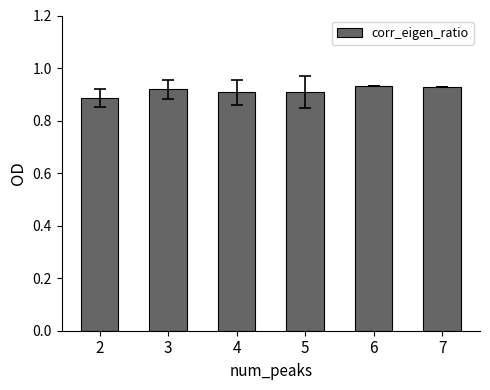

Where is the data nearest to the value 0?

2